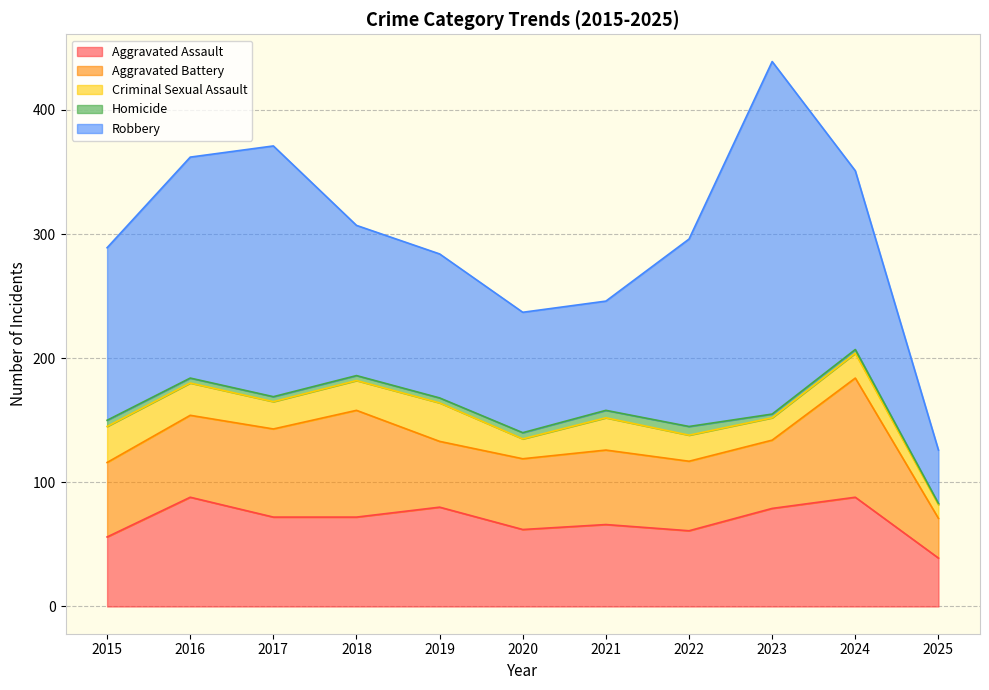

How many interior local peaks does the Aggravated Battery series have?

3